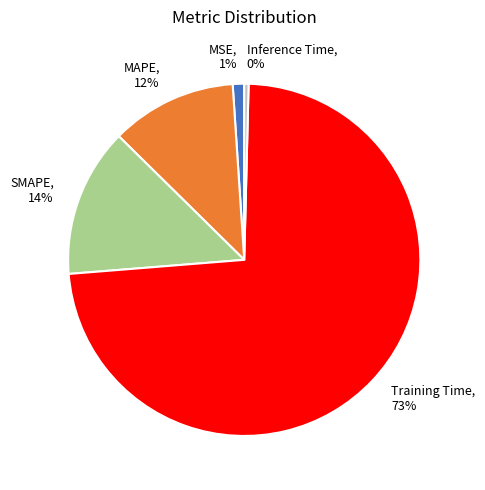

Do Training Time and Inference Time together represent more than half of the pie?

Yes